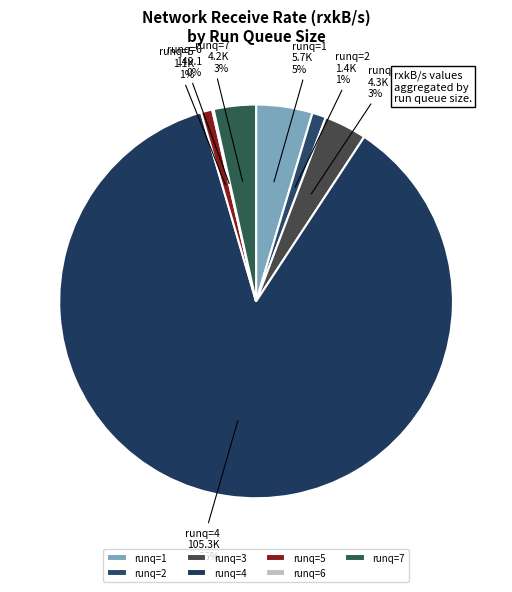

True or false: runq=5 accounts for 11% of the total.

False